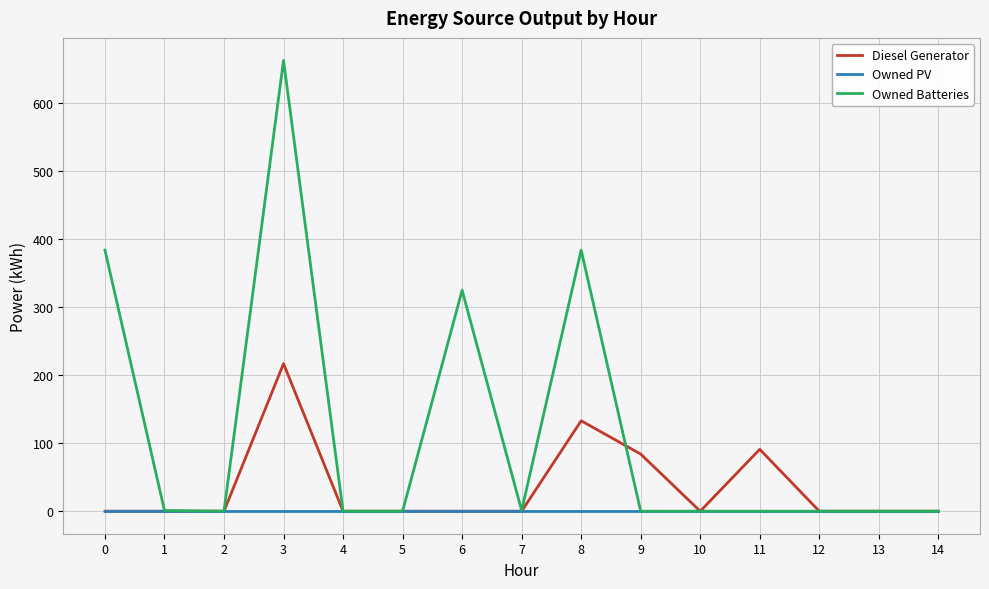

Is it true that Diesel Generator equals 0 at 0?

True